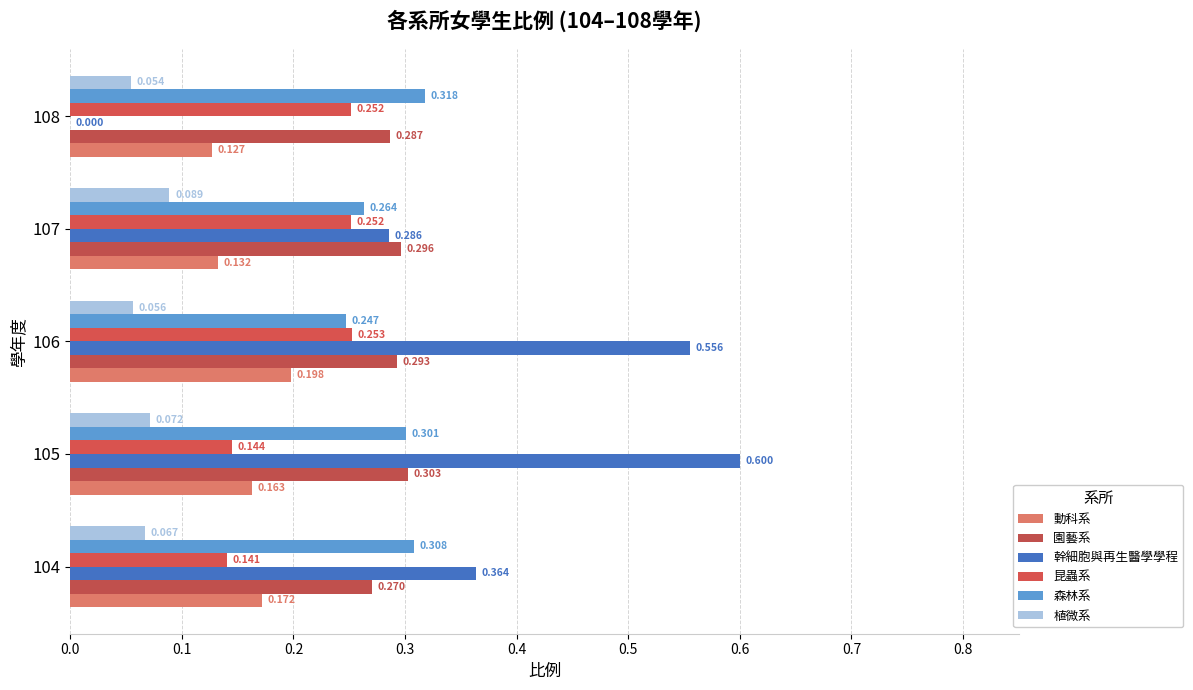

What is the maximum value for 園藝系?

0.3